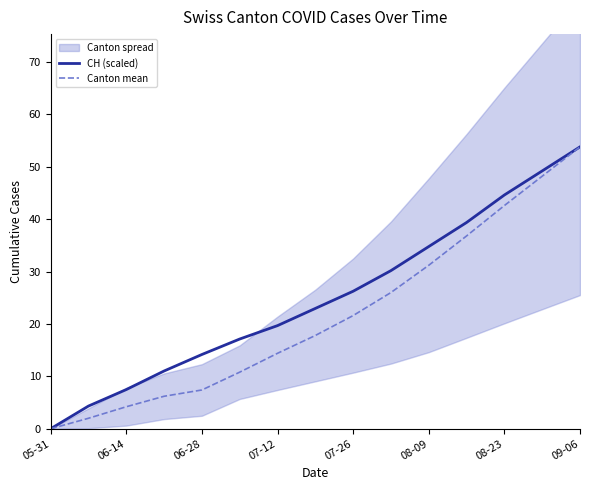

What is the difference between the CH (scaled) values at 06-28 and 08-09?

20.6